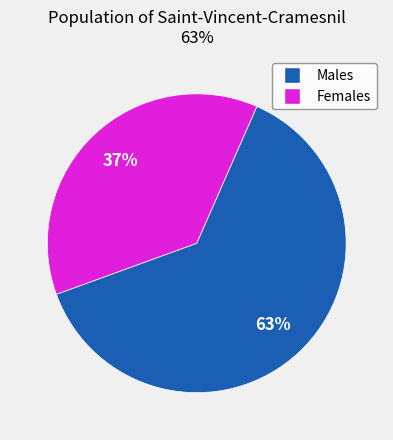

Does any single category account for the majority?

Yes